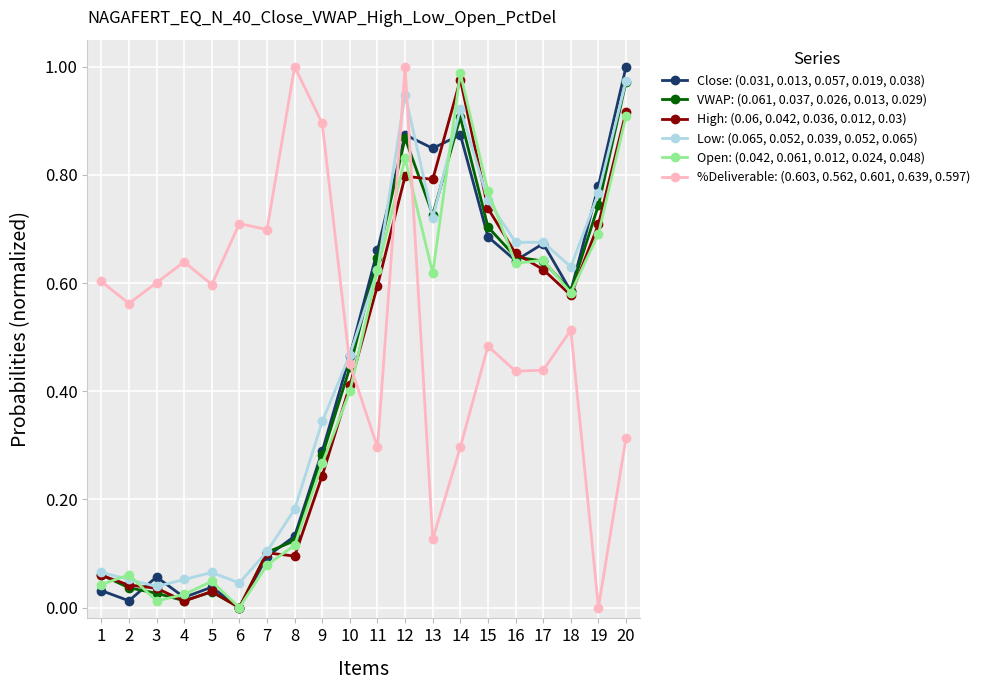

Rank the series at 17 from lowest to highest value.

%Deliverable: (0.603, 0.562, 0.601, 0.639, 0.597), High: (0.06, 0.042, 0.036, 0.012, 0.03), VWAP: (0.061, 0.037, 0.026, 0.013, 0.029), Open: (0.042, 0.061, 0.012, 0.024, 0.048), Close: (0.031, 0.013, 0.057, 0.019, 0.038), Low: (0.065, 0.052, 0.039, 0.052, 0.065)